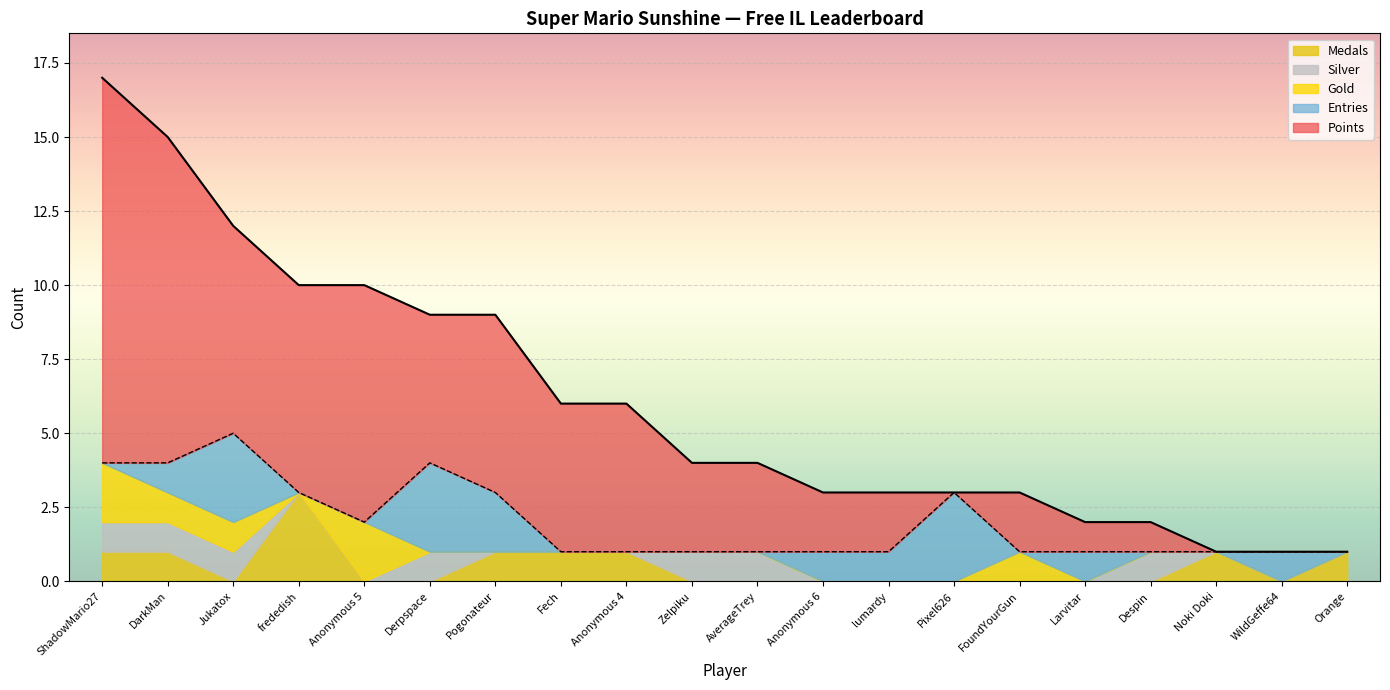

At which label does Medals reach its peak?

frededish